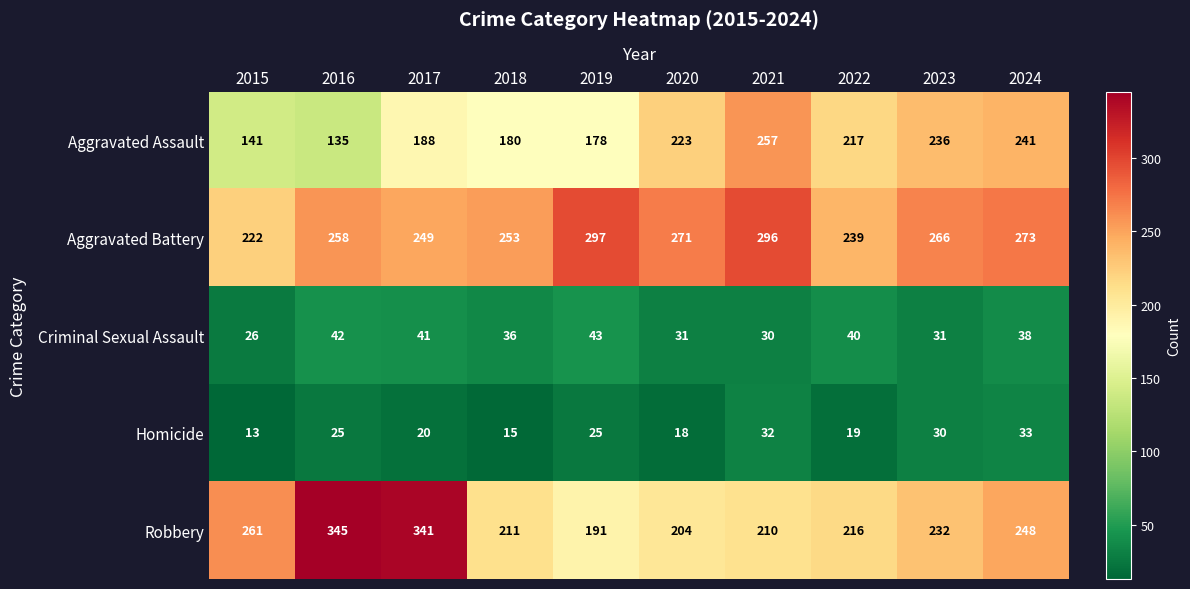

List the series in order of their peak value, highest first.

Robbery, Aggravated Battery, Aggravated Assault, Criminal Sexual Assault, Homicide